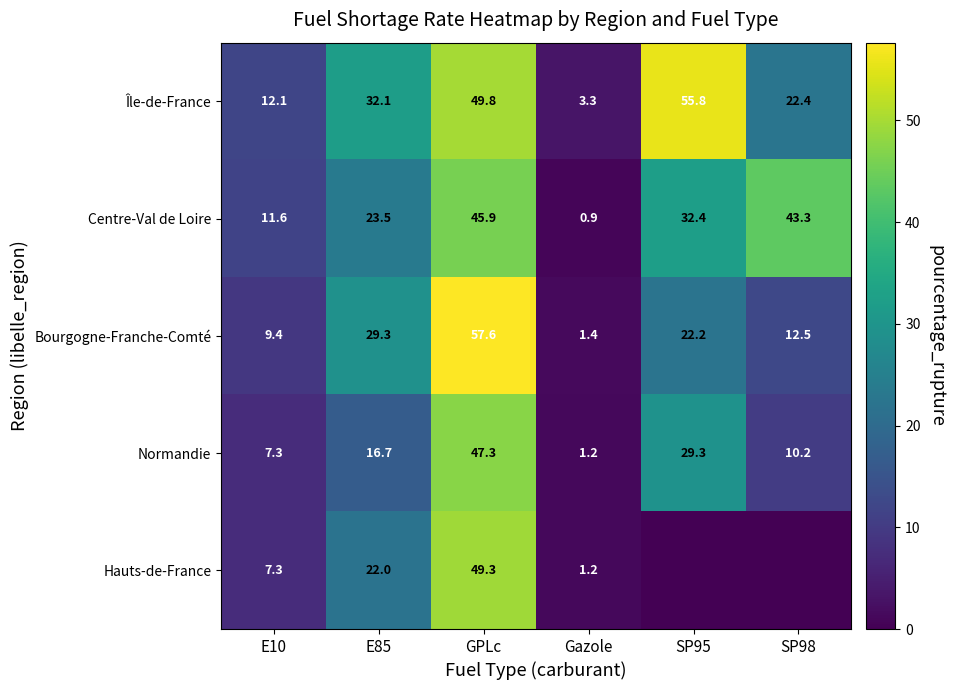

Where is Bourgogne-Franche-Comté nearest to the value 29?

E85